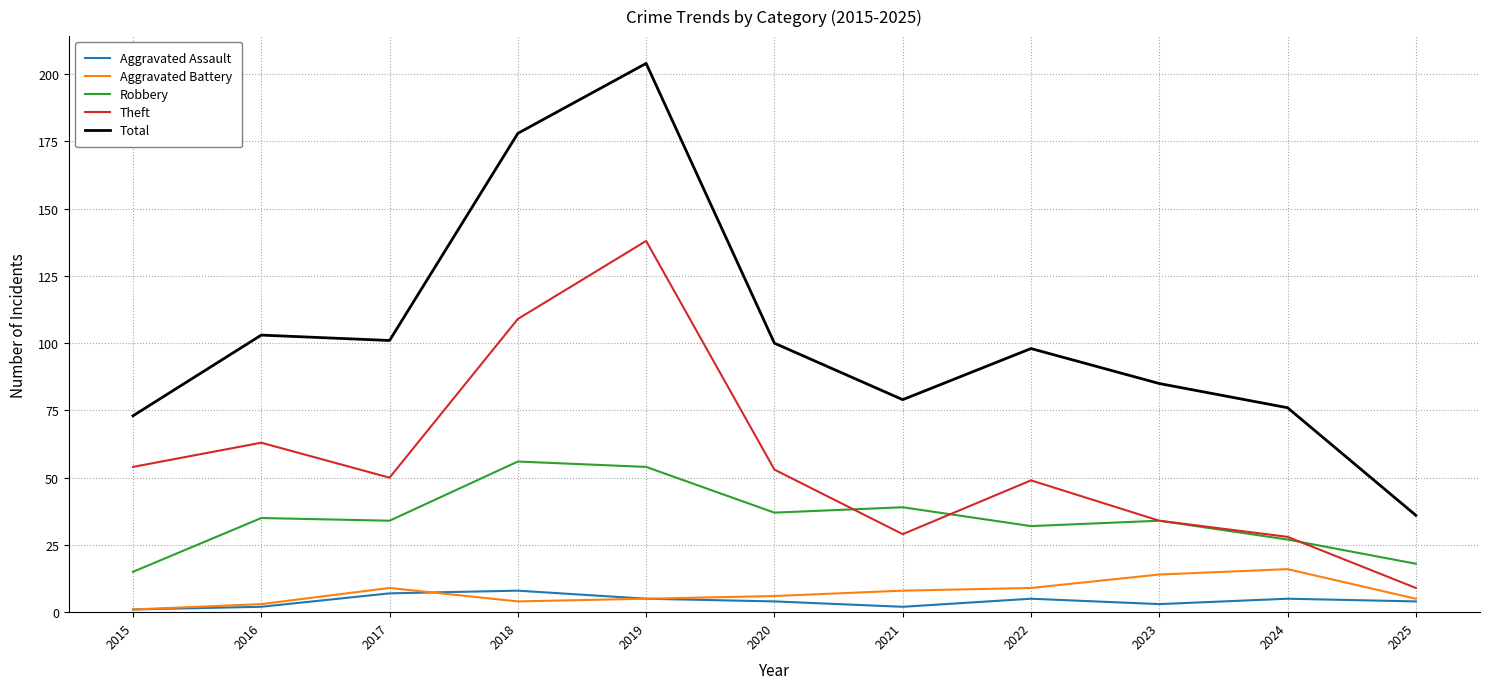

Is the value of Aggravated Assault at 2025 greater than the value of Theft at 2016?

No